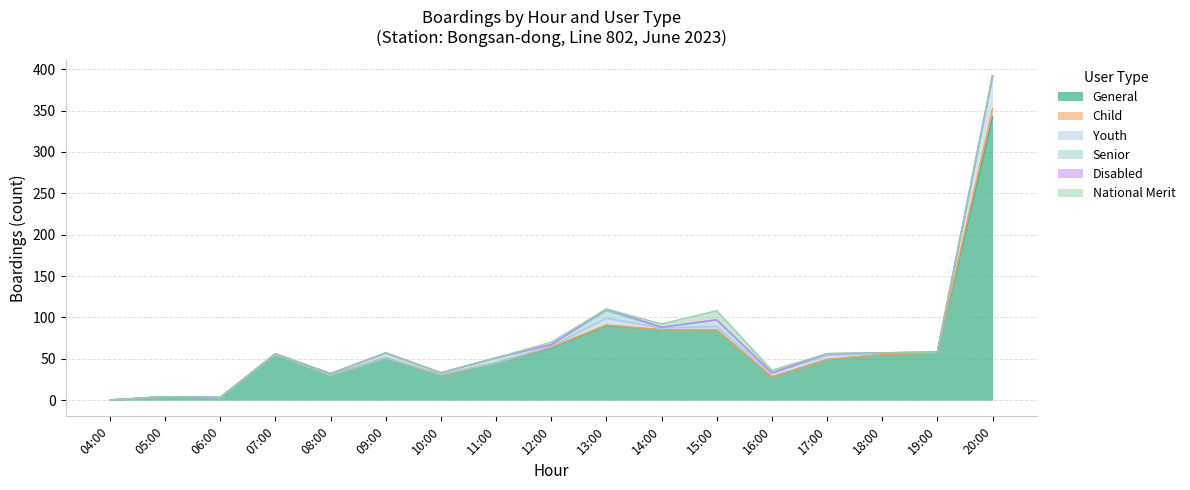

Between 05 and 18, which series saw the biggest shift?

General